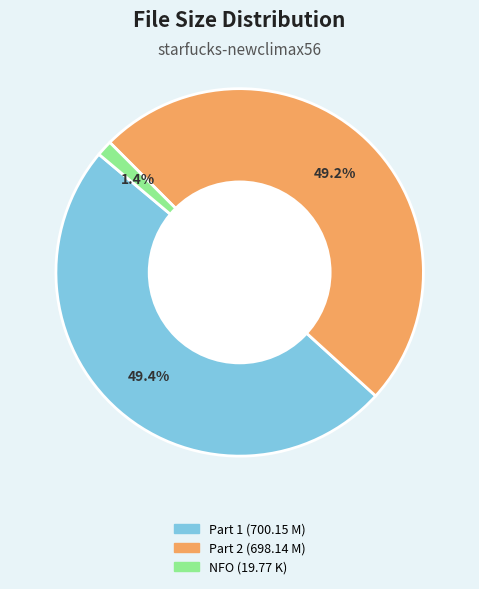

What percentage do Part 1 (700.15 M) and Part 2 (698.14 M) together represent?

98.6%